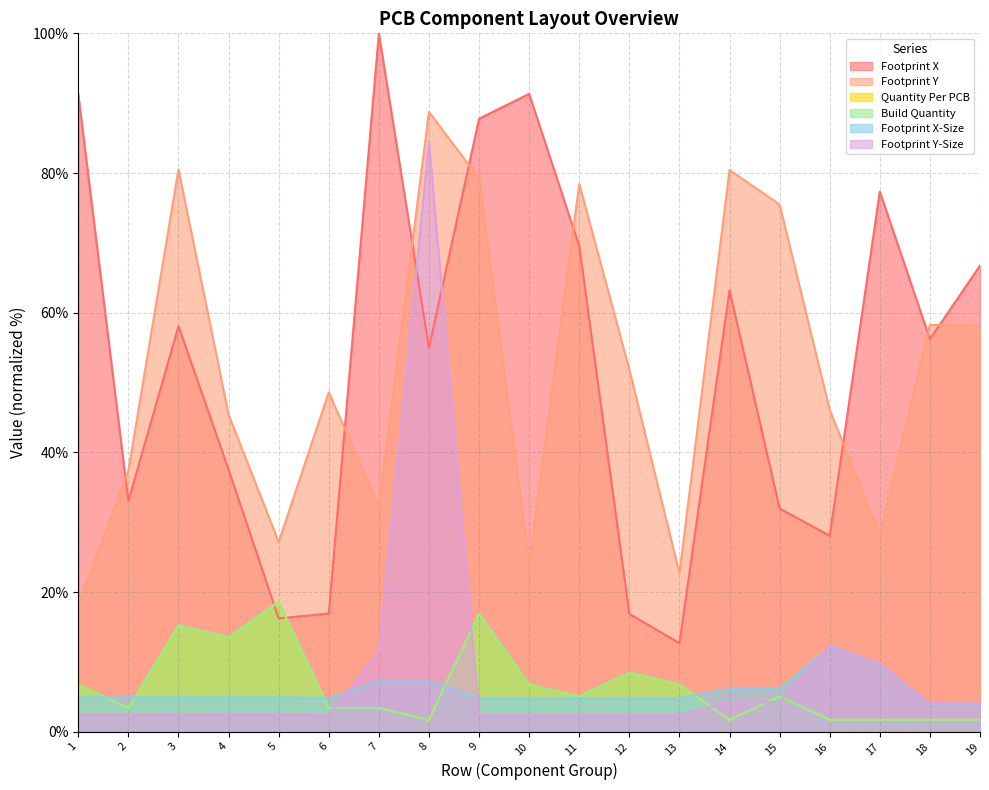

What is the average value of the Footprint X-Size series?

5.8